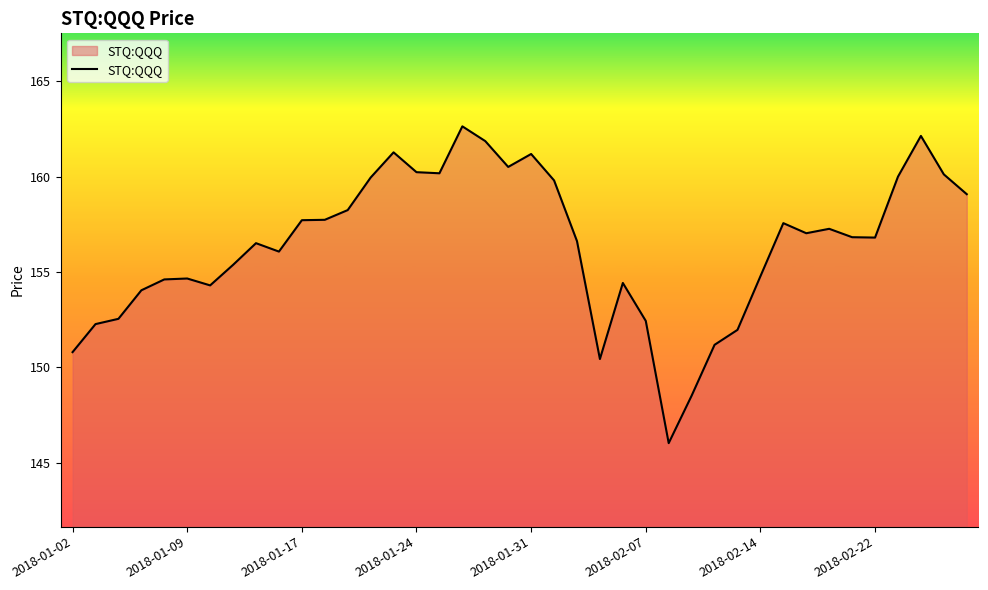

What is the maximum value shown in the chart?

162.6